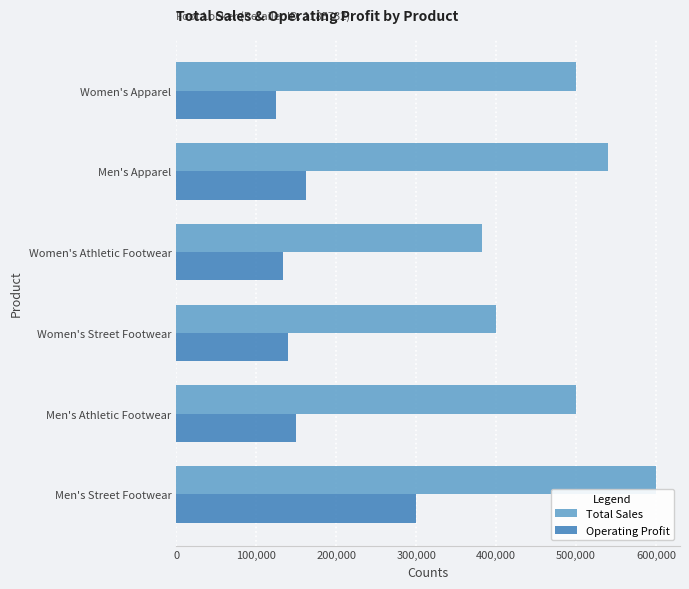

Which series has the largest range (max minus min)?

Total Sales